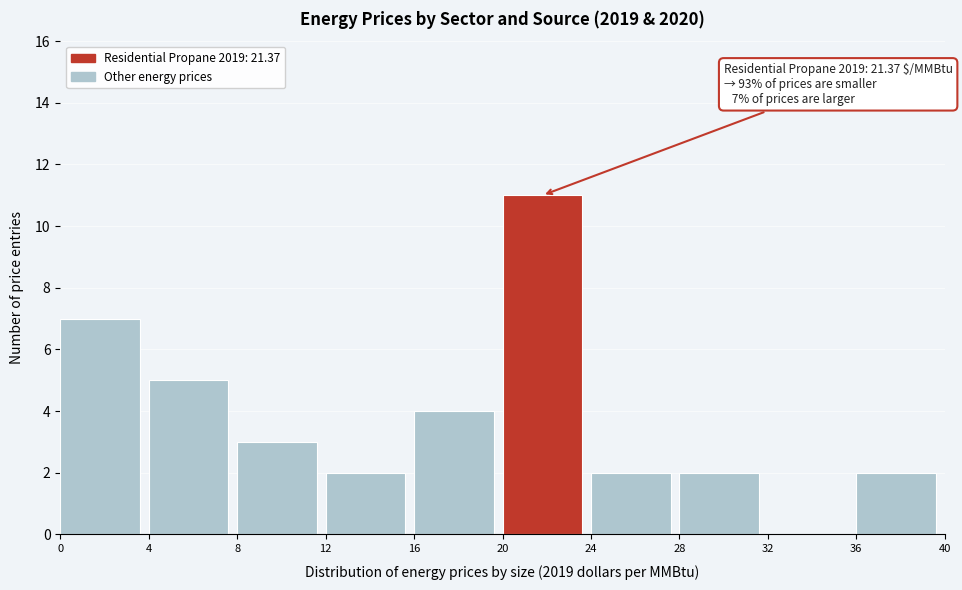

Over which range of the x-axis is the bar tallest?

20 to 24